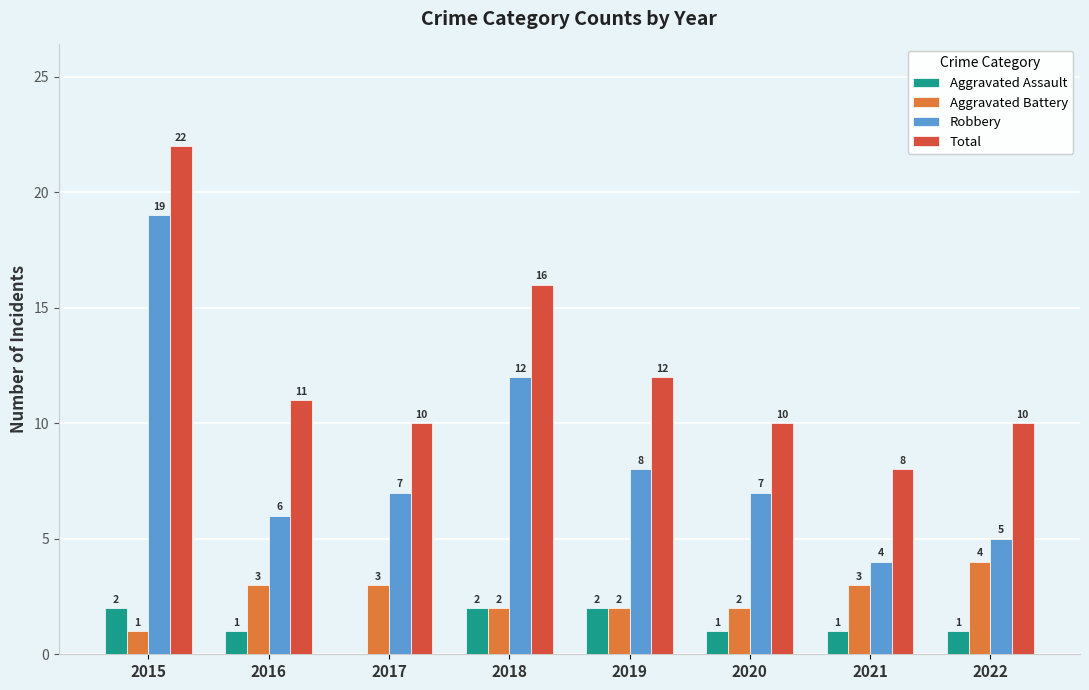

At which category is the sum across all series the highest?

2015